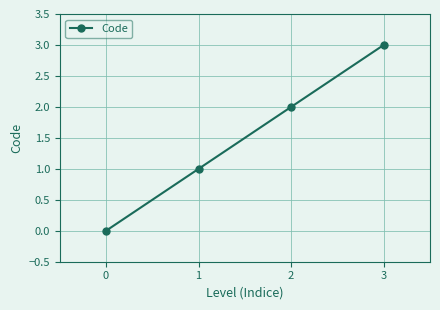

List the labels in order of value, smallest first.

0, 1, 2, 3